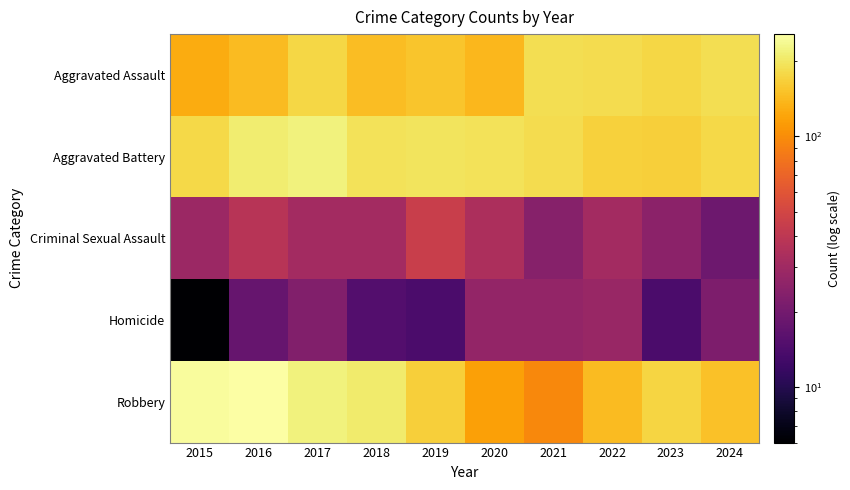

List the series in order of their peak value, lowest first.

Homicide, Criminal Sexual Assault, Aggravated Assault, Aggravated Battery, Robbery